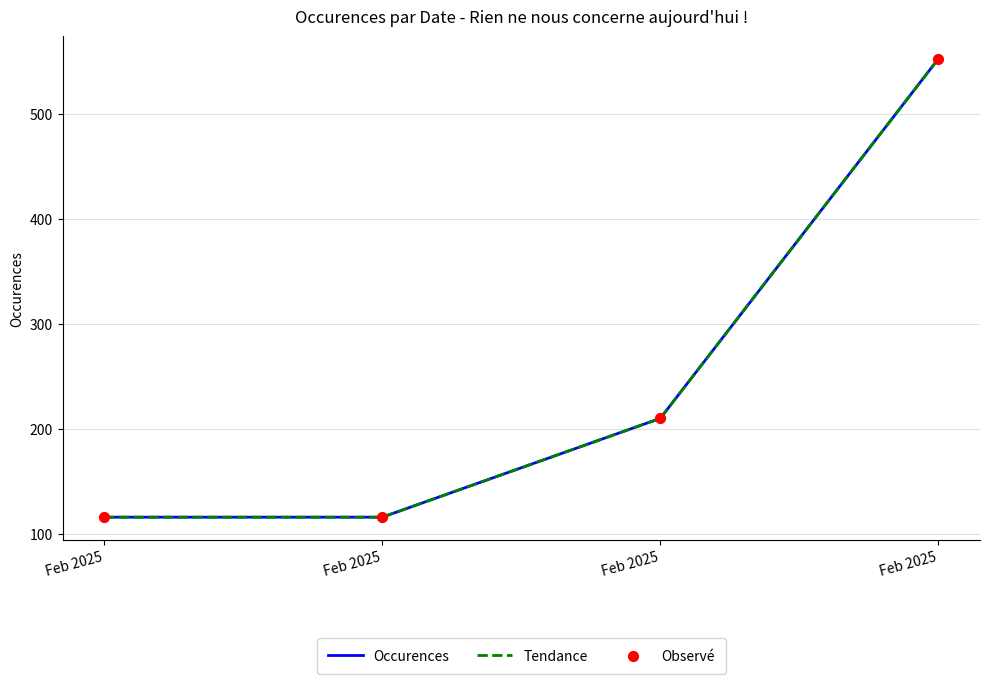

At how many categories does at least one series exceed 142?

2